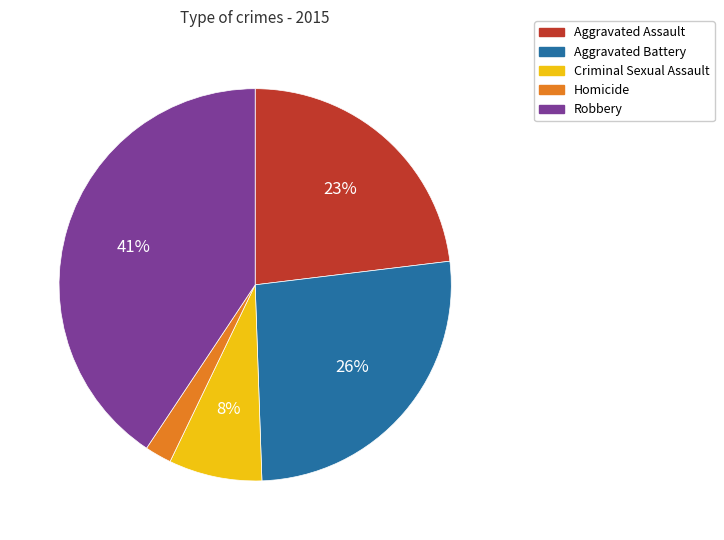

Does any single category account for the majority?

No